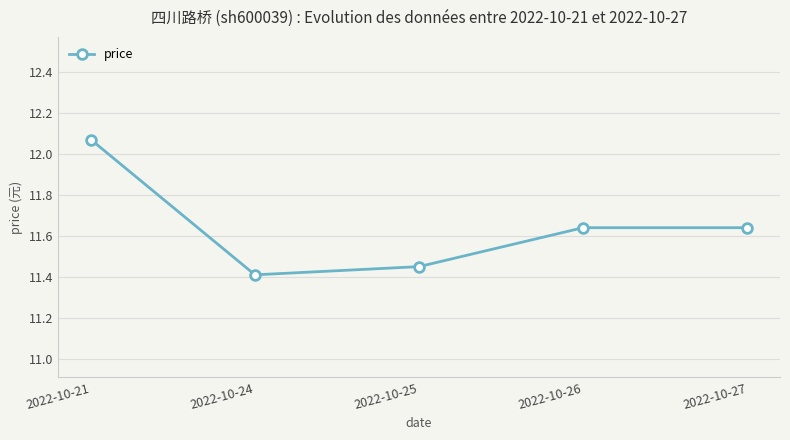

How many values are between 11 and 12?

4